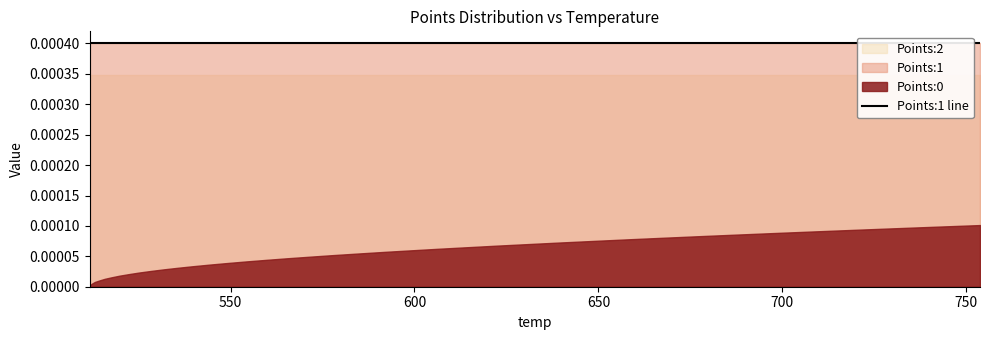

At which category is the sum across all series the highest?

39